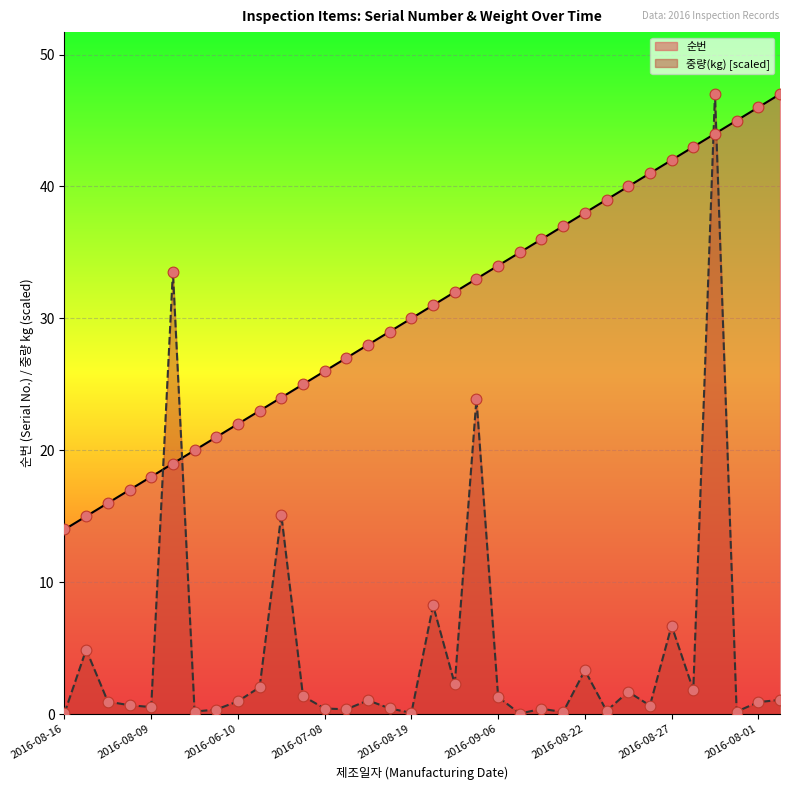

What is the total value across all series at 2016-08-09?

18.5